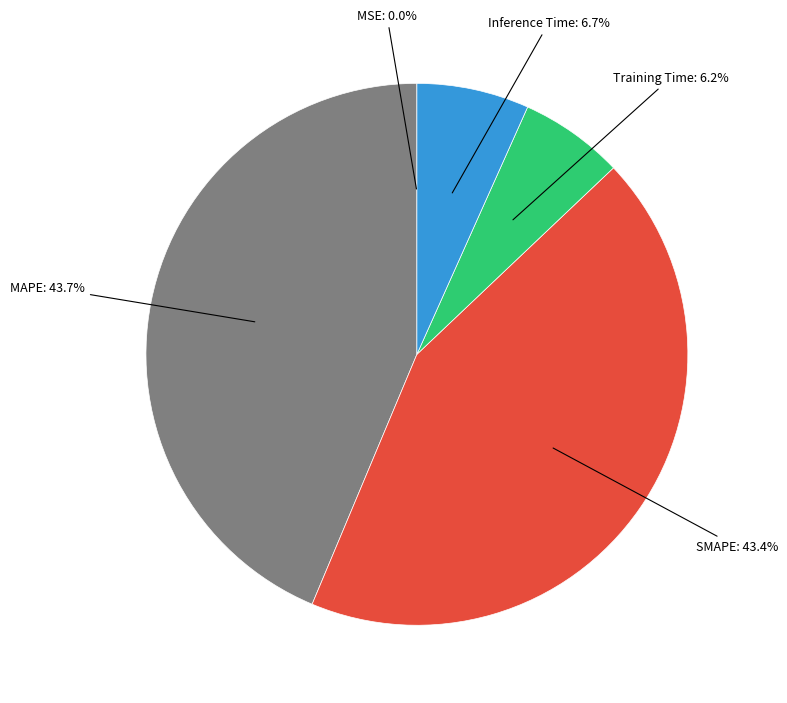

To the nearest percent, what is the average slice percentage?

20%